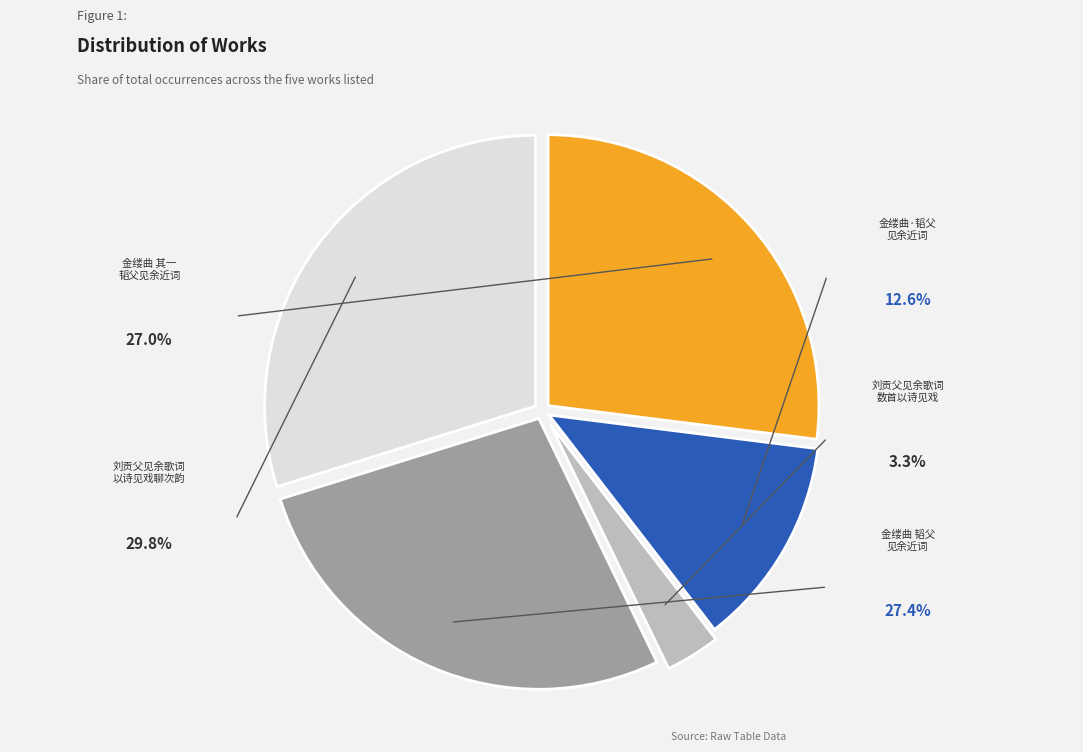

The 刘贡父见余歌词数首，以诗见戏，聊次其韵 slice represents 30% of the pie. True or false?

True